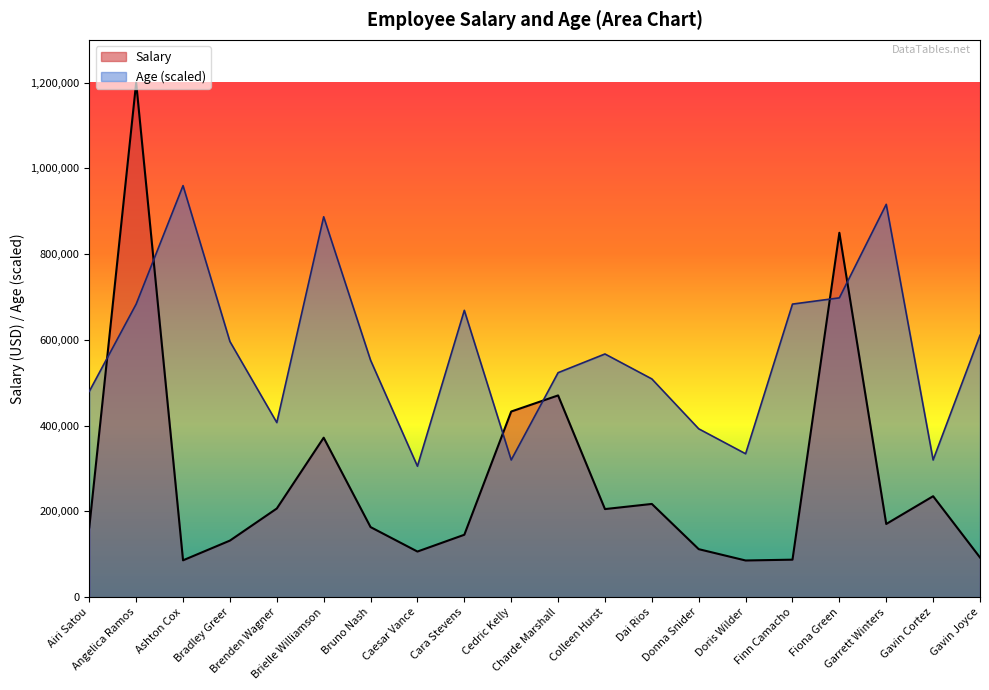

At how many categories does at least one series exceed 258042?

20